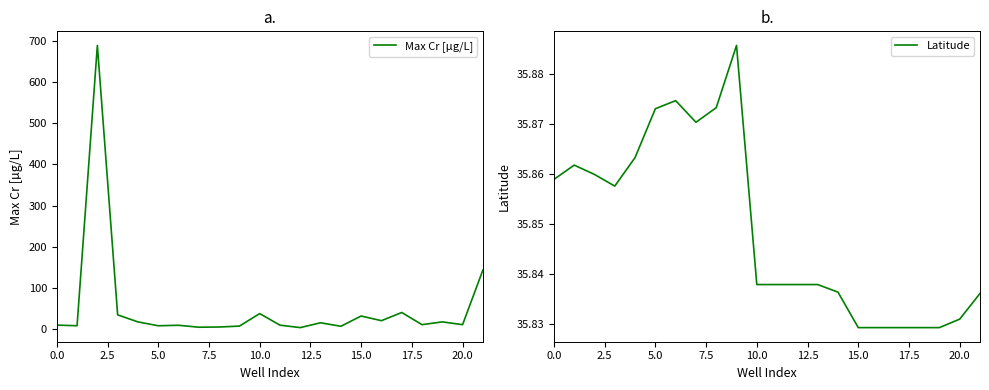

What is the difference between the maximum and minimum values in the Max Cr [µg/L] series?

685.8